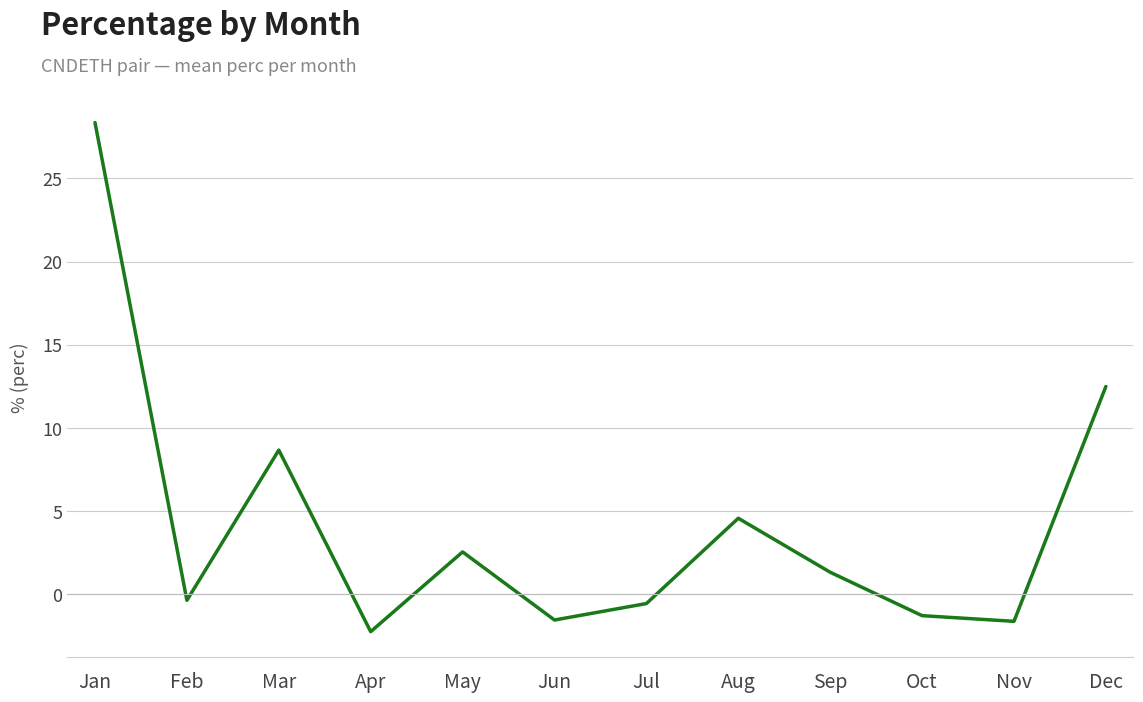

Where is the first local maximum?

Mar